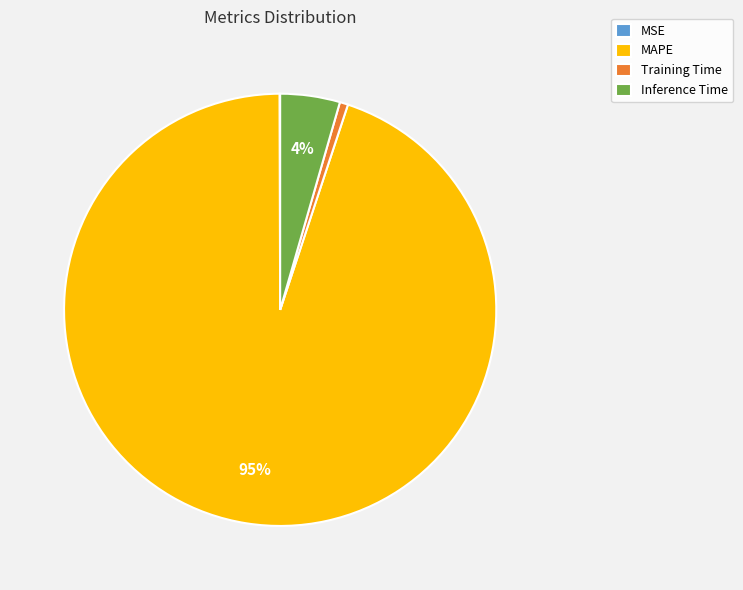

To the nearest percent, what is the difference between the largest and smallest slice percentages?

95%